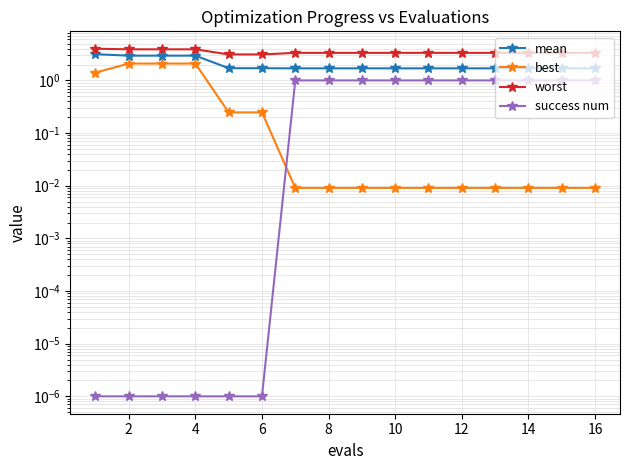

Which series changed the most between 10 and 15?

mean